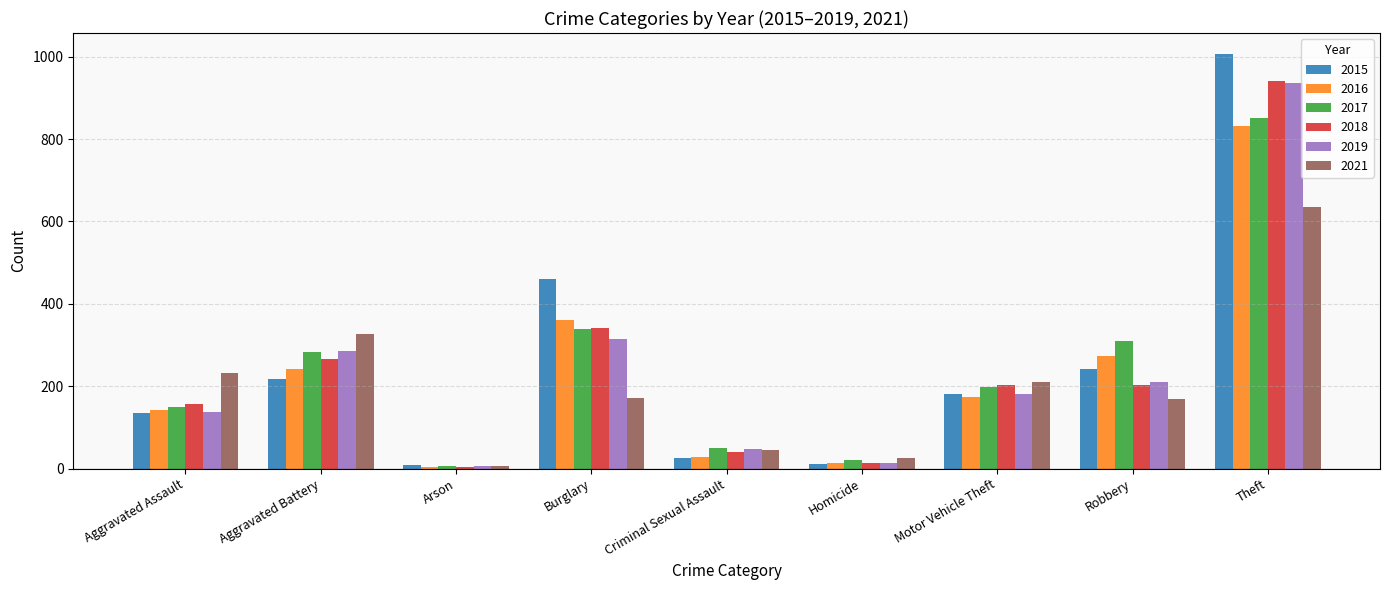

Count the number of data series in this chart.

6